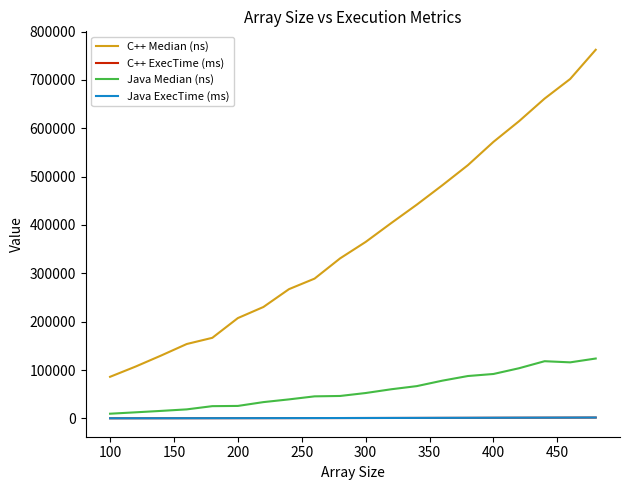

Which series has the largest range (max minus min)?

C++ Median (ns)